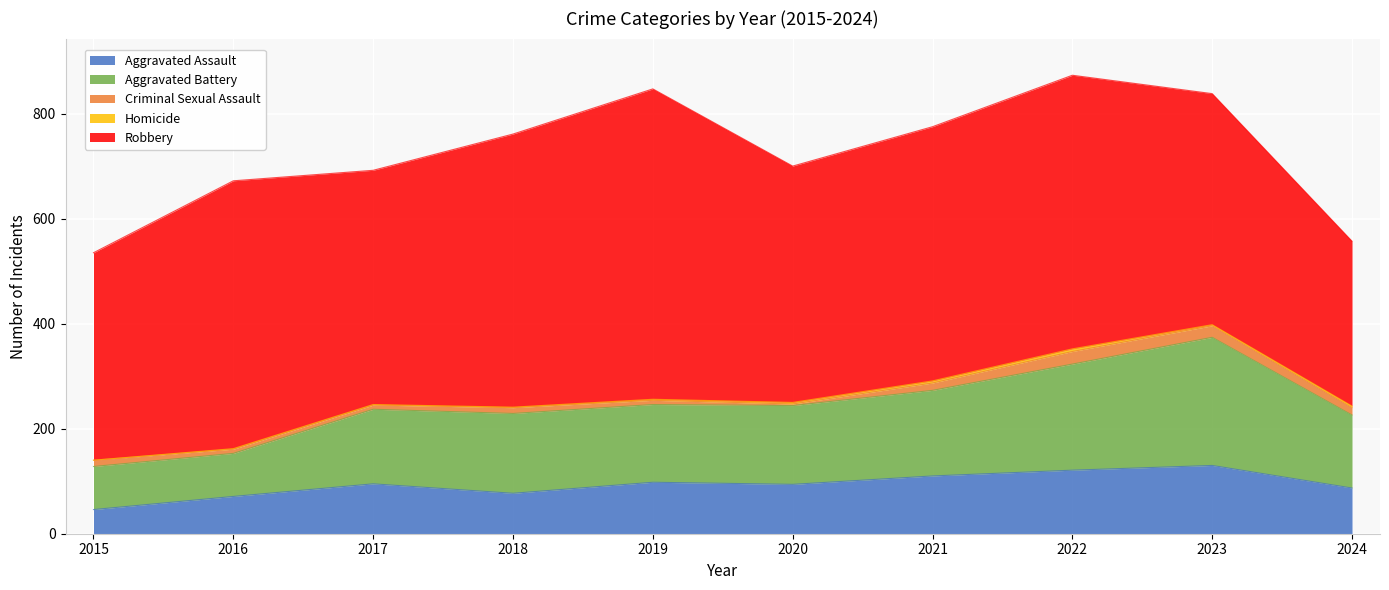

Which category has the lowest value in the Aggravated Assault series?

2015